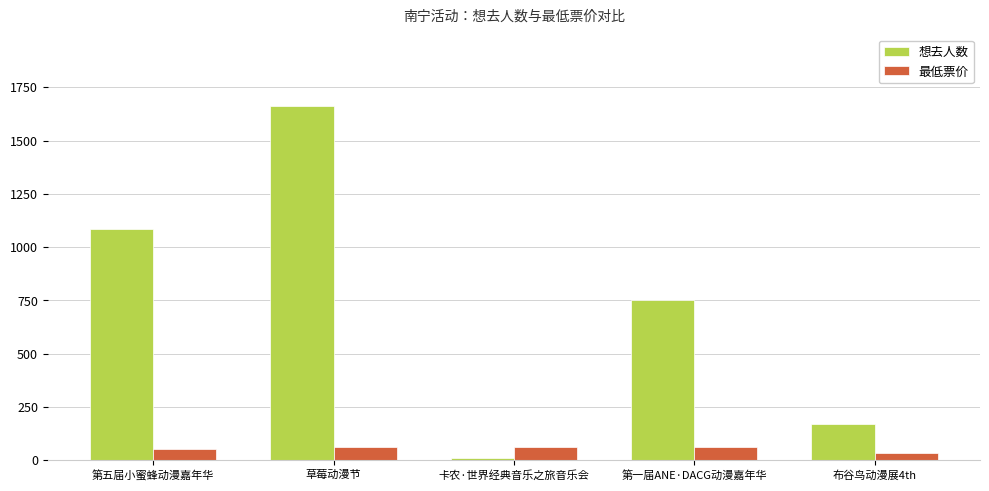

What position from the left is 草莓动漫节?

2